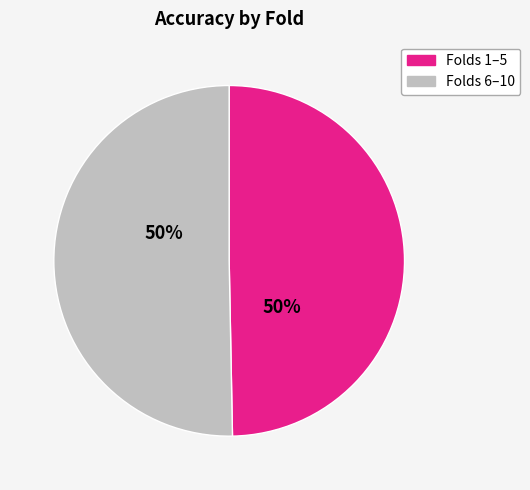

How many segments does this pie chart have?

2